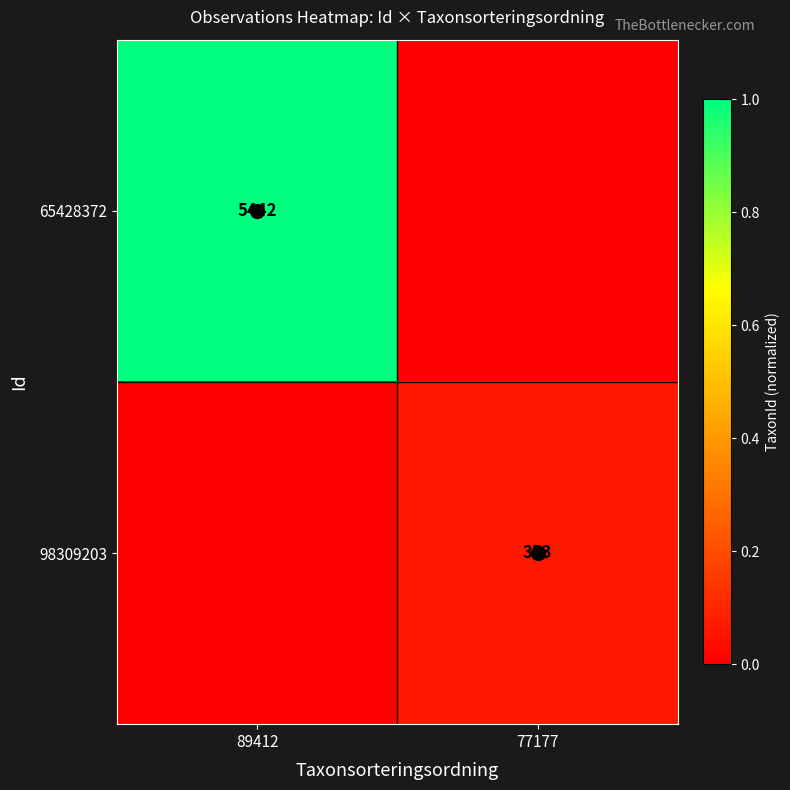

At which category is the sum across all series the highest?

89412